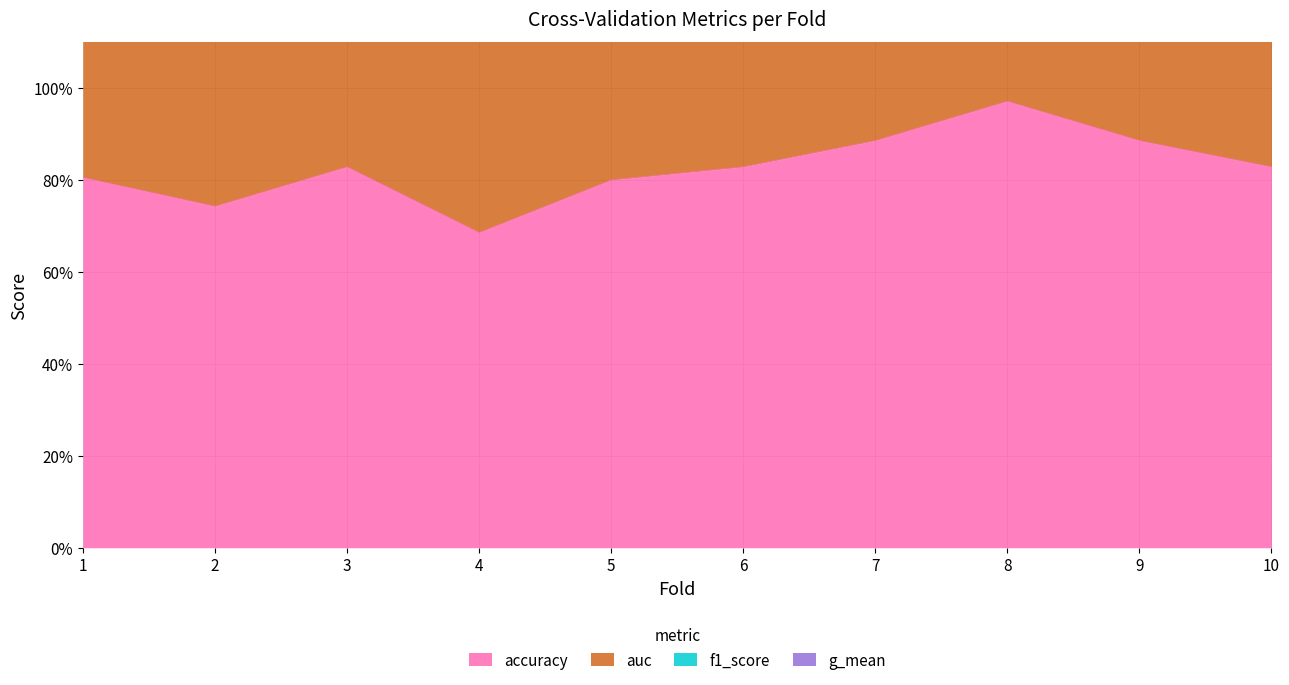

What is the highest value of the auc series?

1.9